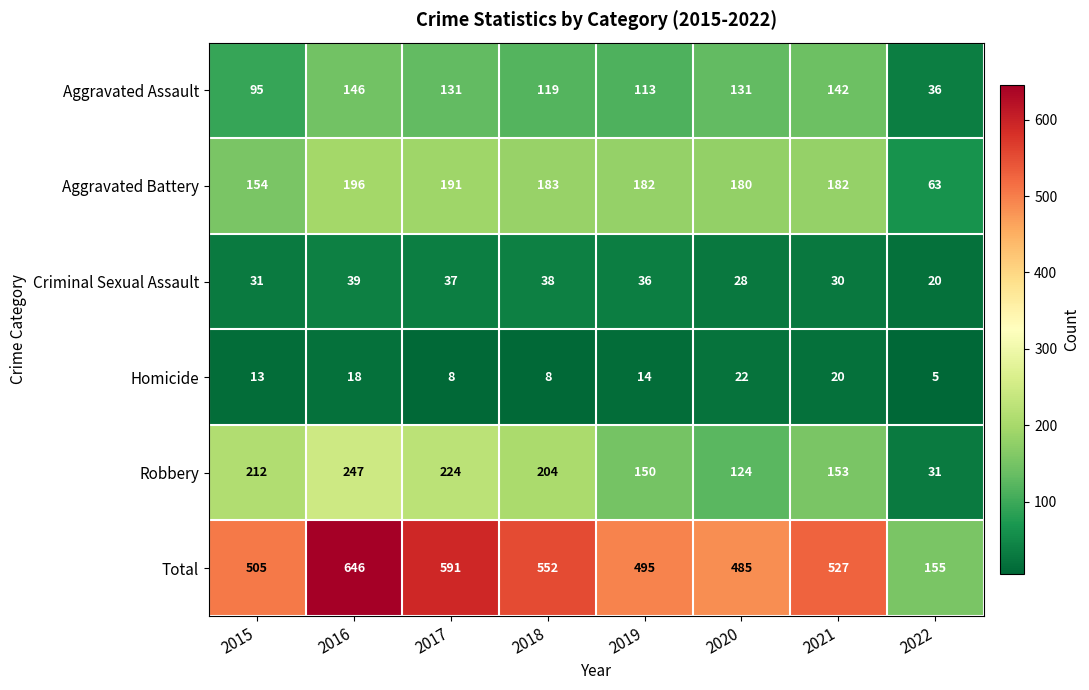

The value of Homicide at 2019 is 14. True or false?

True